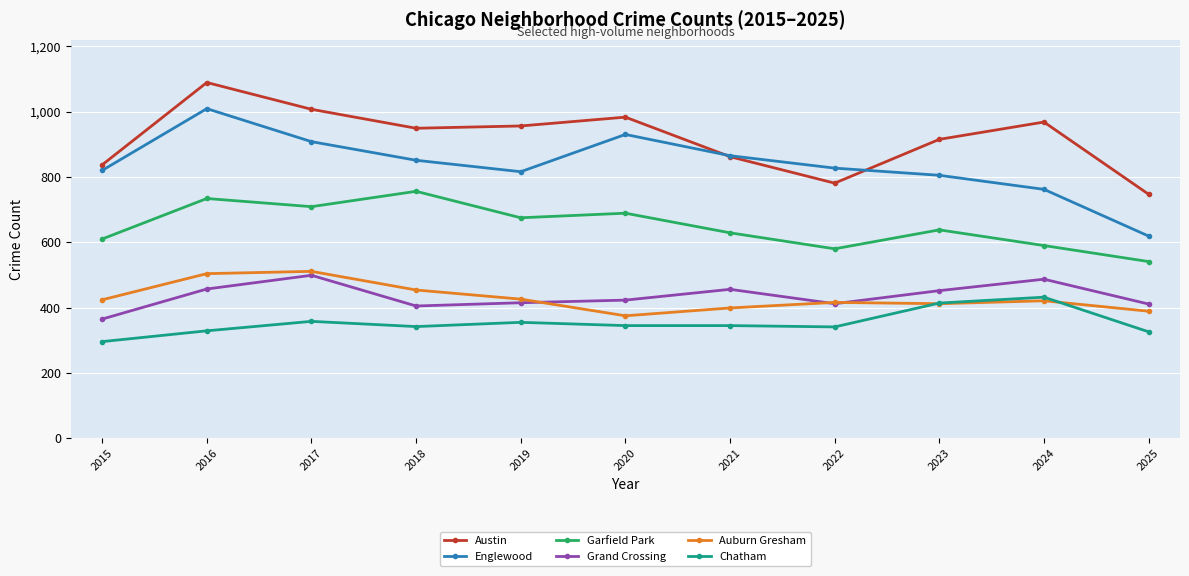

The value of Englewood at 2018 is 851. True or false?

True